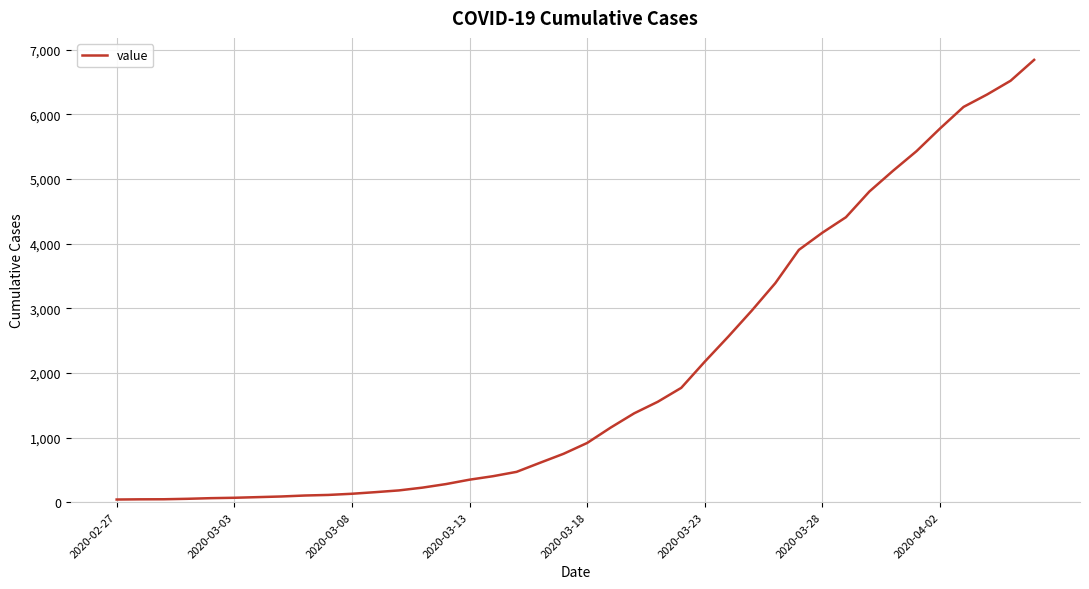

What is the greatest value displayed?

6844